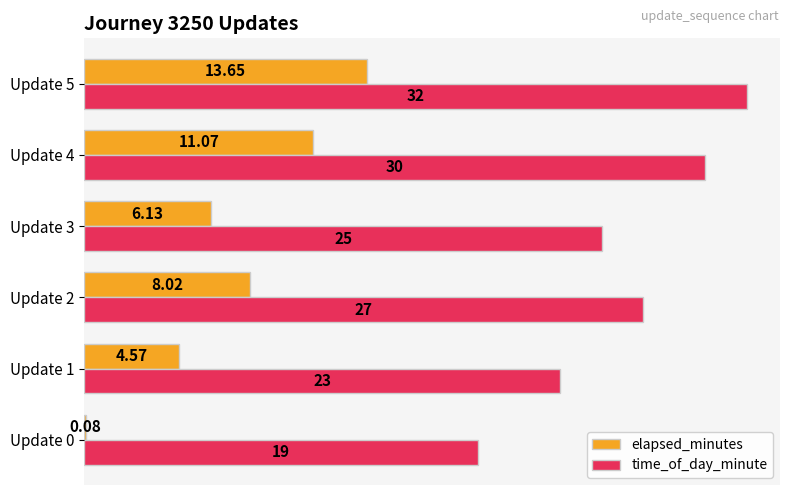

At which category is the sum across all series the highest?

Update 5